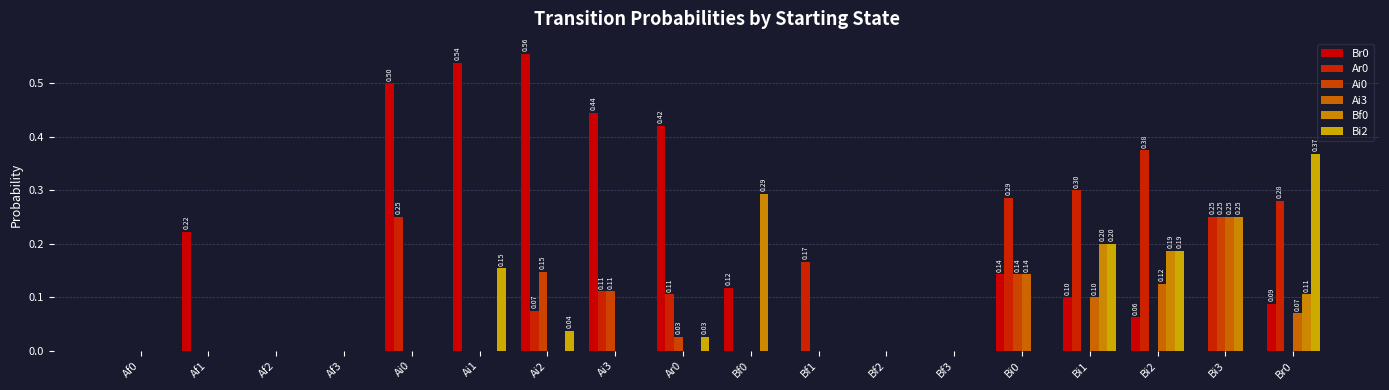

What position from the right is Bi0?

5